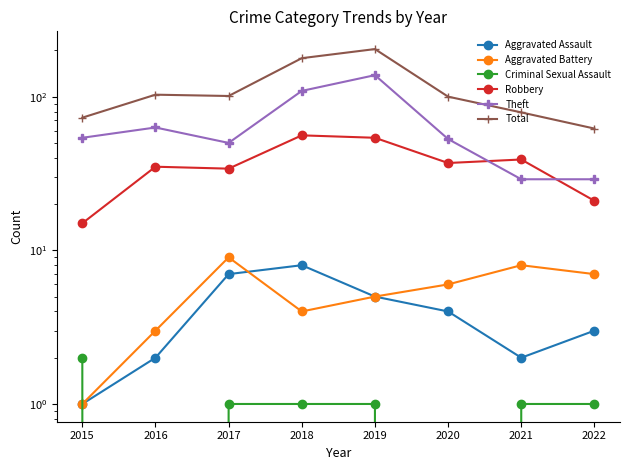

At which category is the sum across all series the highest?

2019